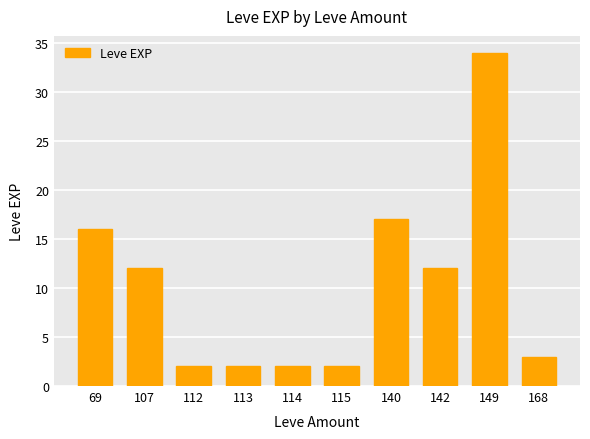

How many data points are less than 12?

5